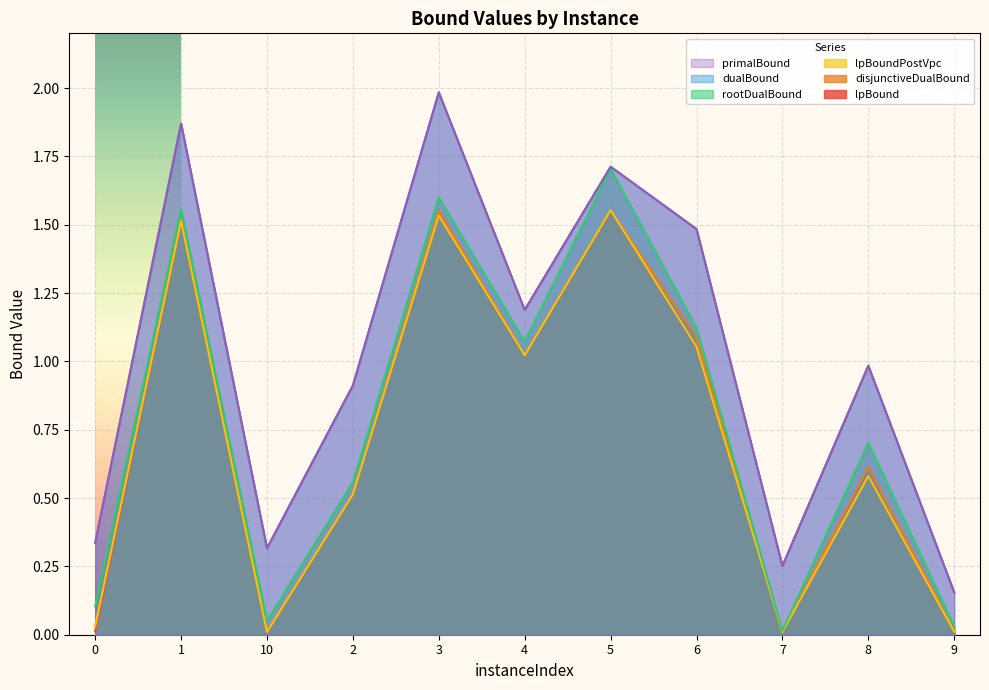

Is the value of lpBoundPostVpc at 6 greater than the value of lpBound at 0?

Yes